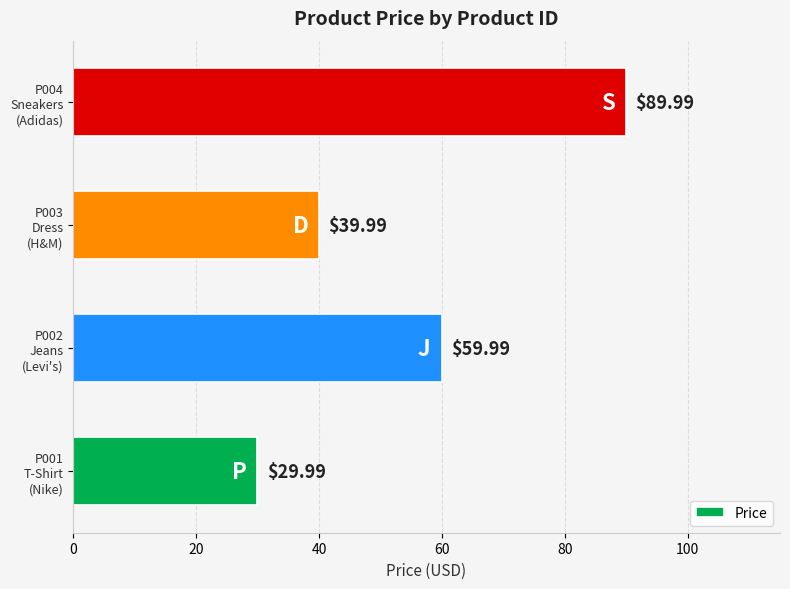

What is the average value?

55.0